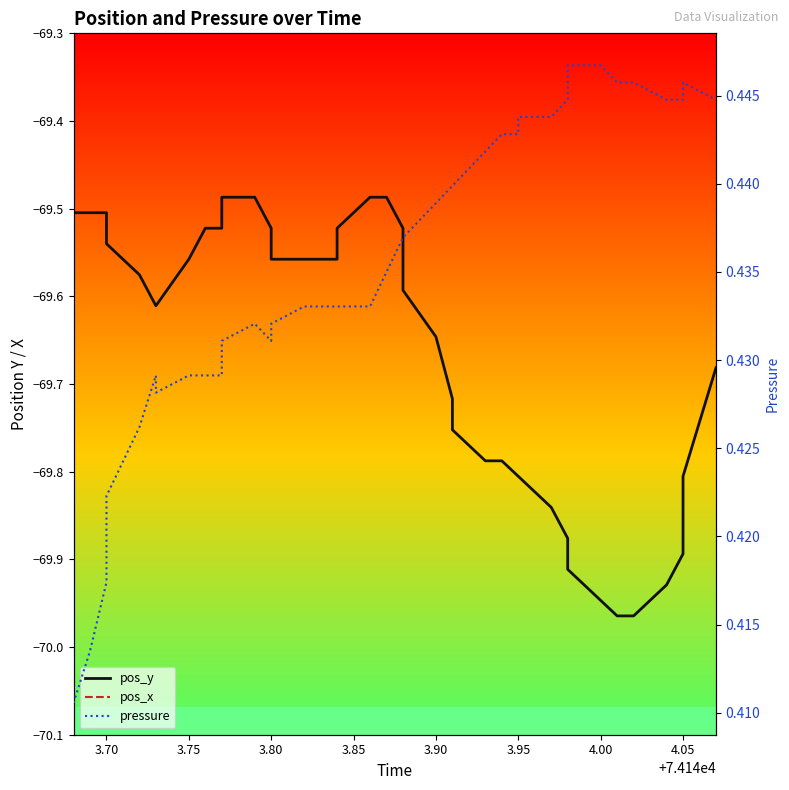

True or false: pos_x has more than 2 points higher than both neighbors.

False